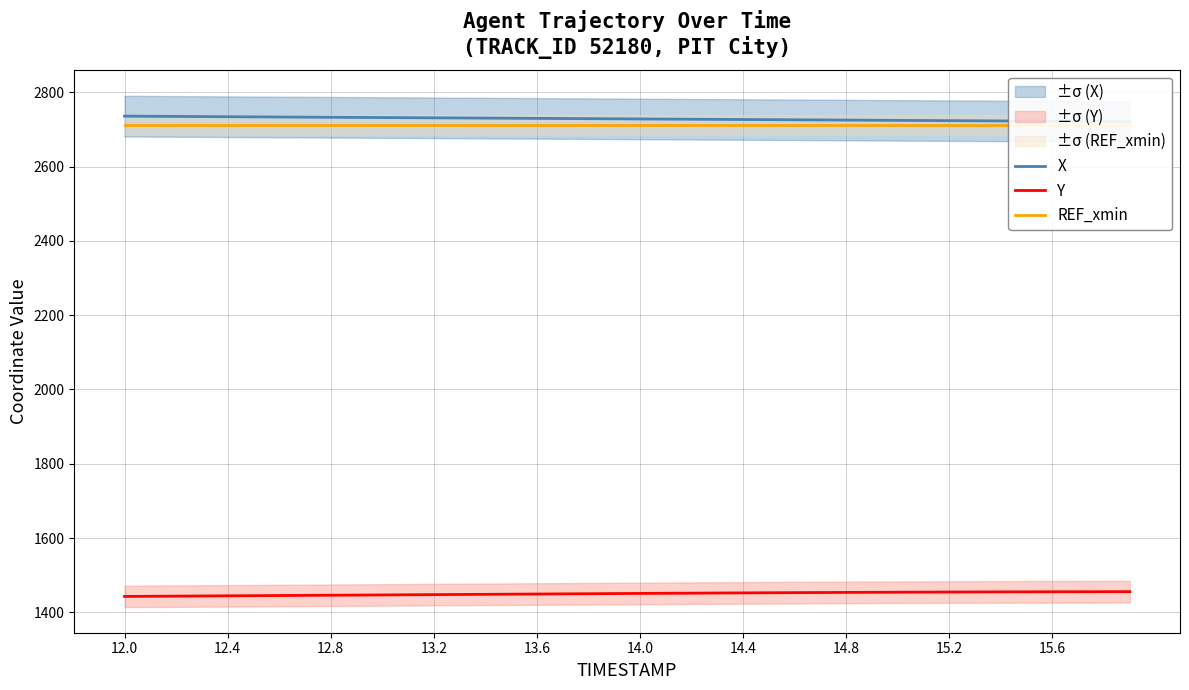

At how many categories does at least one series exceed 2087?

40